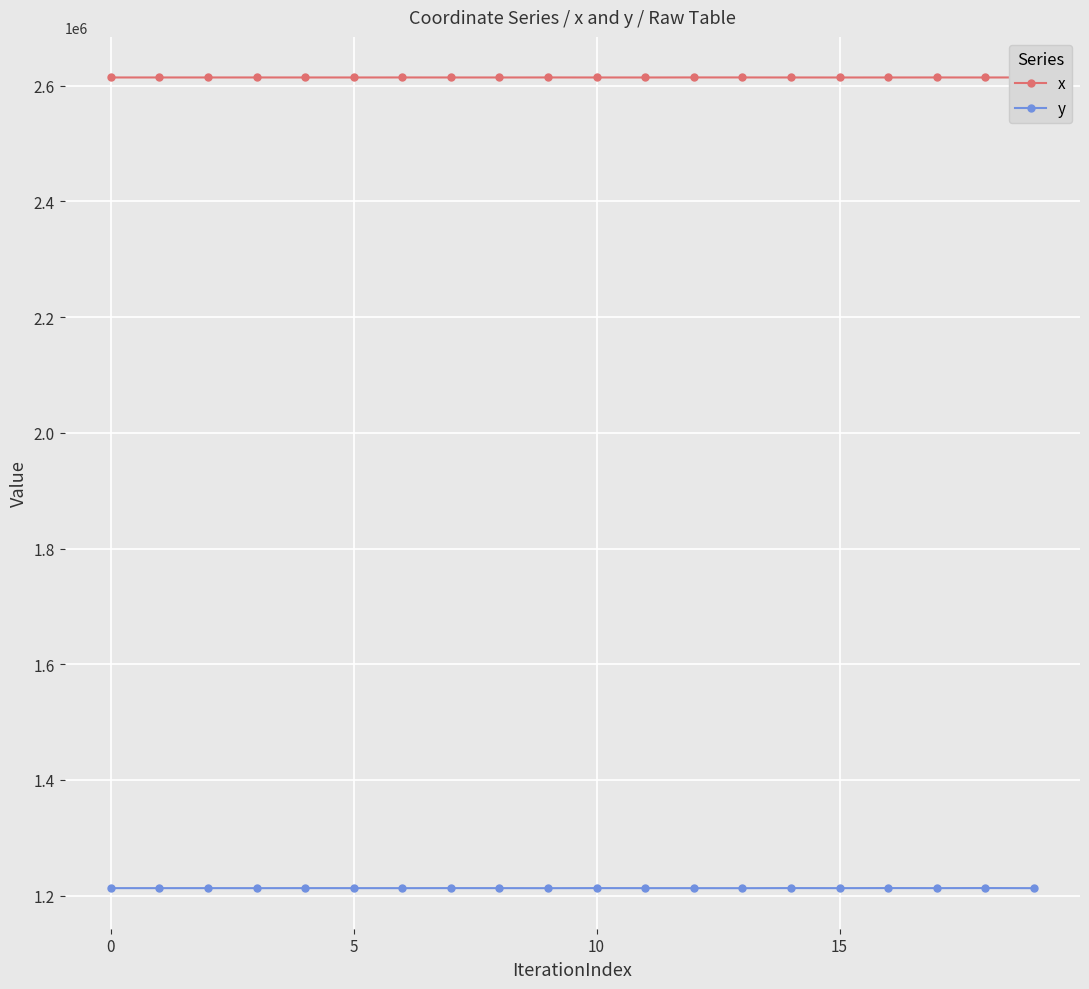

How many lines are shown in the chart?

2